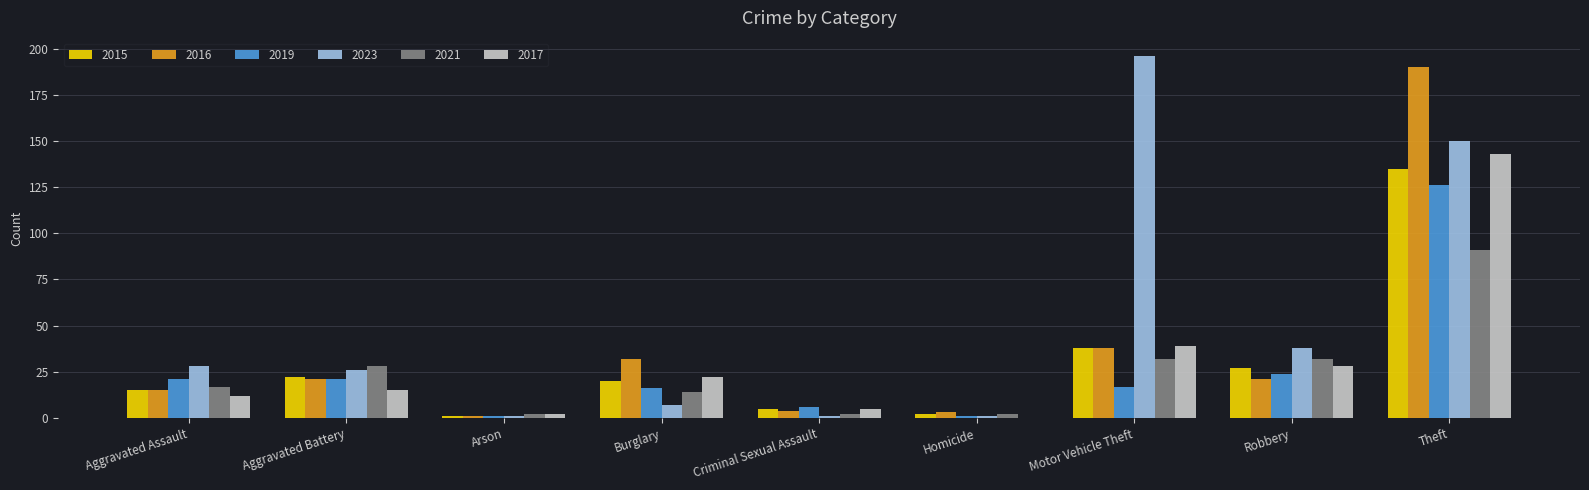

Are the bars horizontal?

No